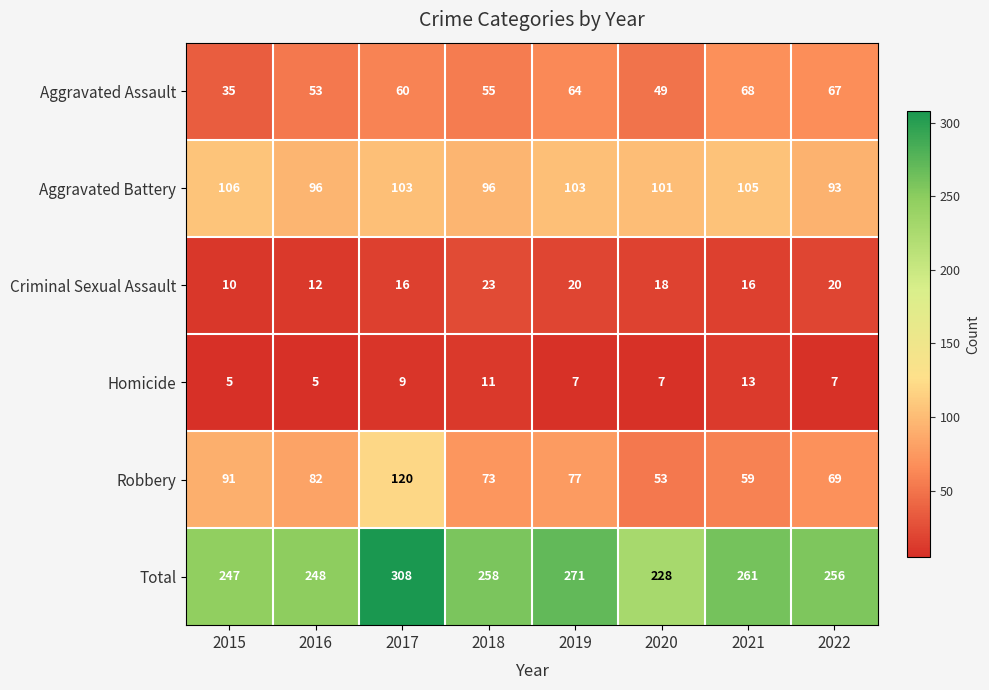

Where does the Total series first go above 258?

2017